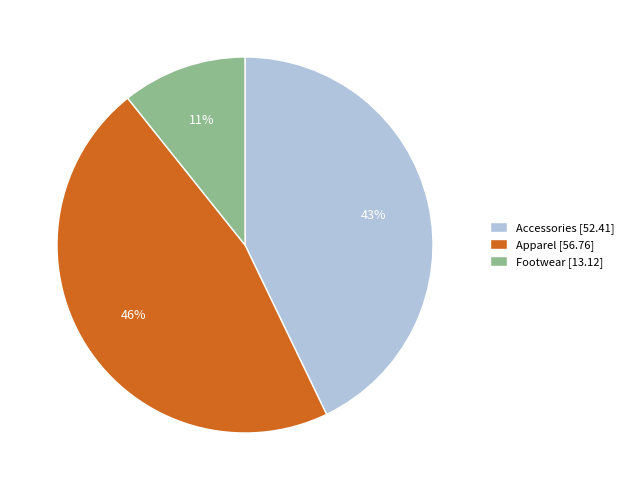

Which category has the smallest portion of the pie?

Footwear